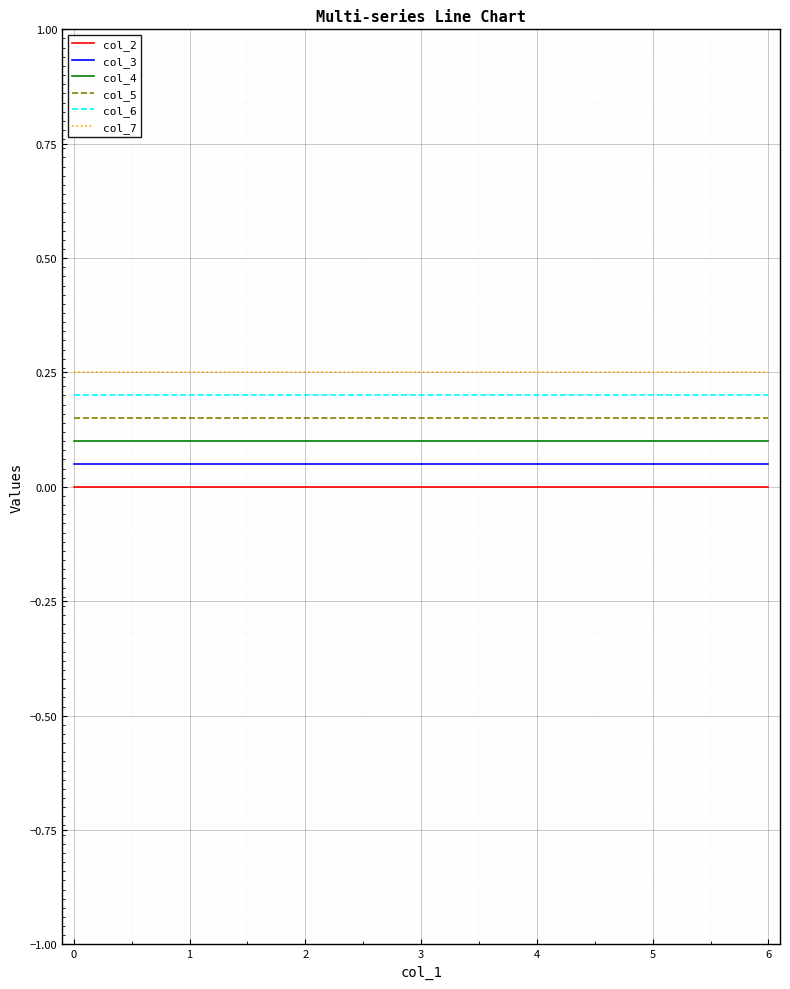

True or false: col_7 and col_6 cross at least once.

False